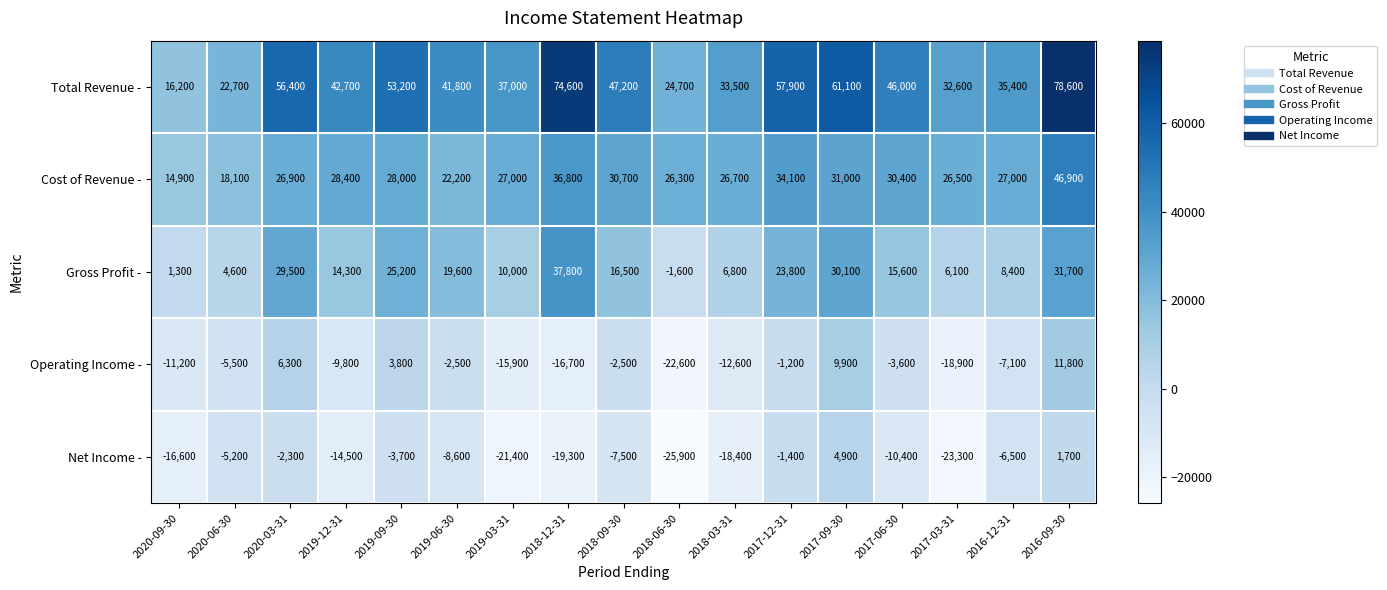

At which label does Operating Income - first exceed -5500?

2020-03-31